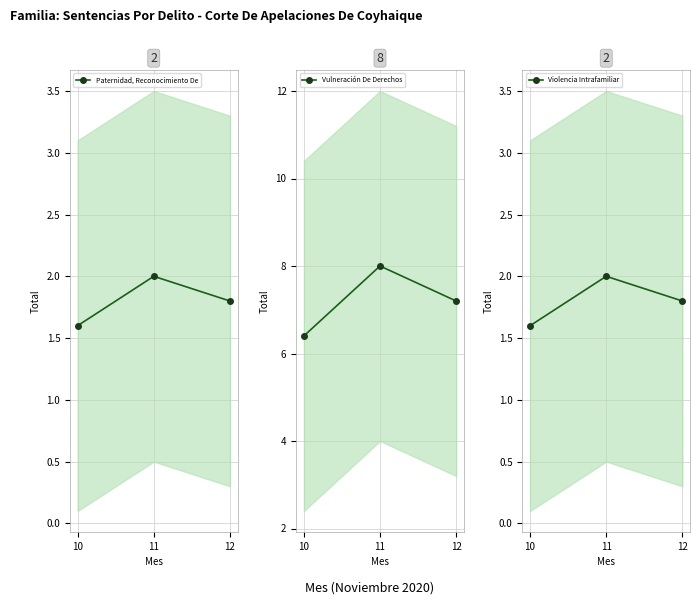

What is the maximum value for Paternidad, Reconocimiento De?

2.0